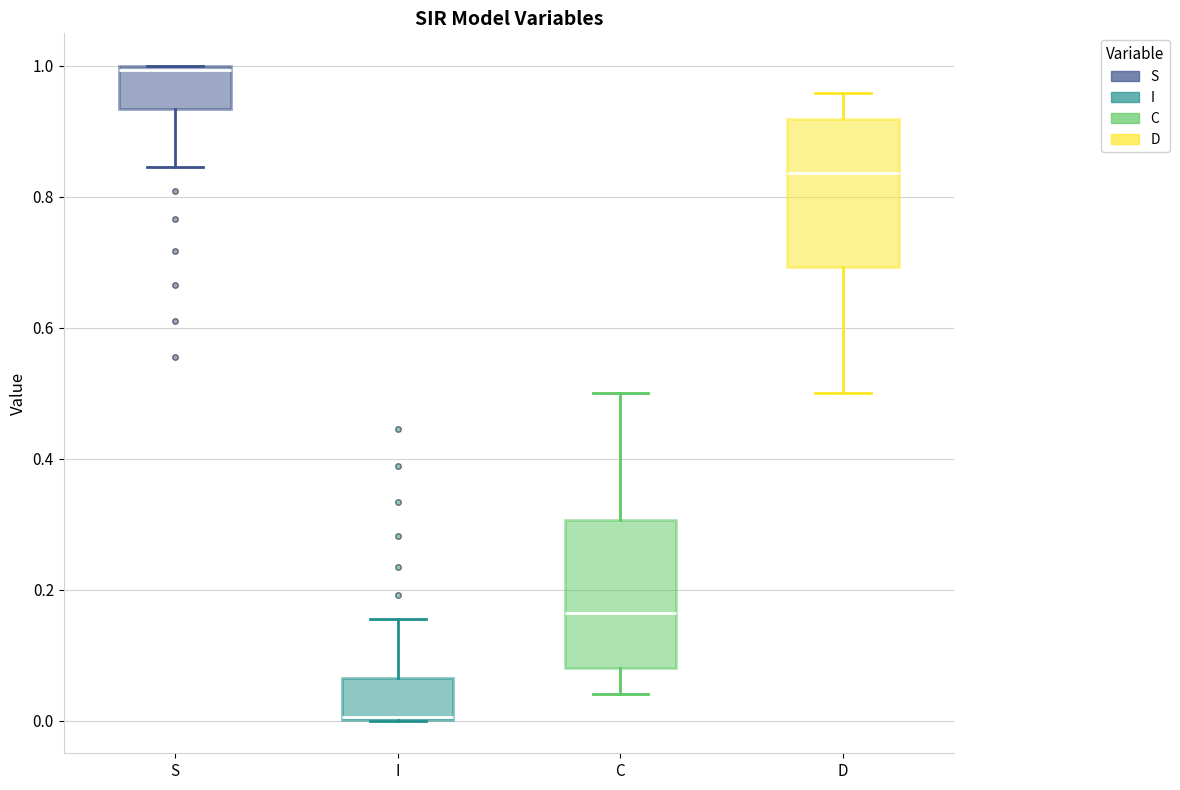

Where is the upper edge of the box for I on the y-axis? The values are not printed on the chart, so give them approximately, as read against the axis.

0.06